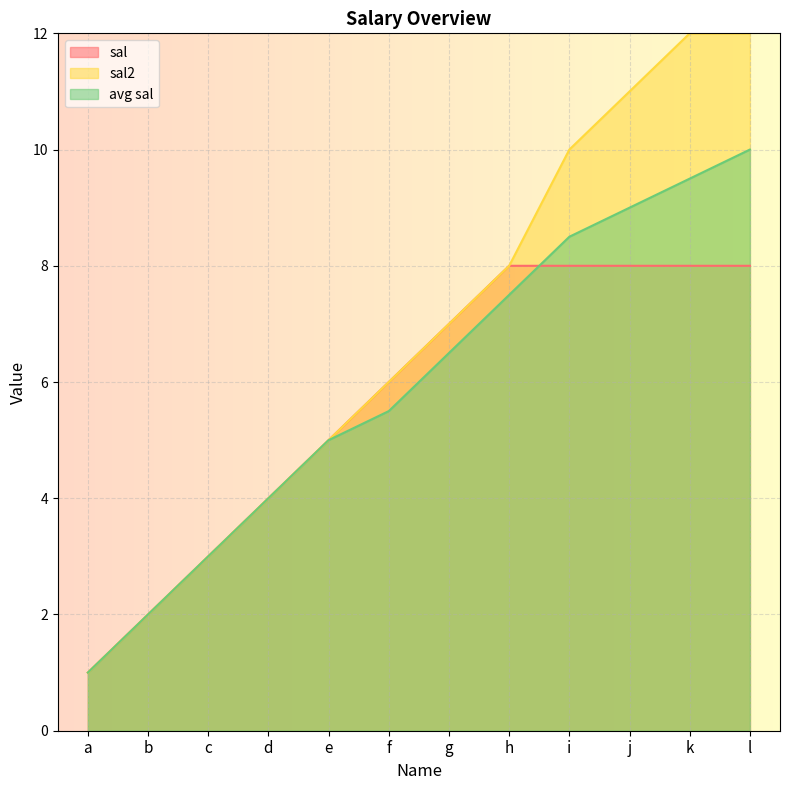

What is the value of the sal point at the 6th from the left?

6.0